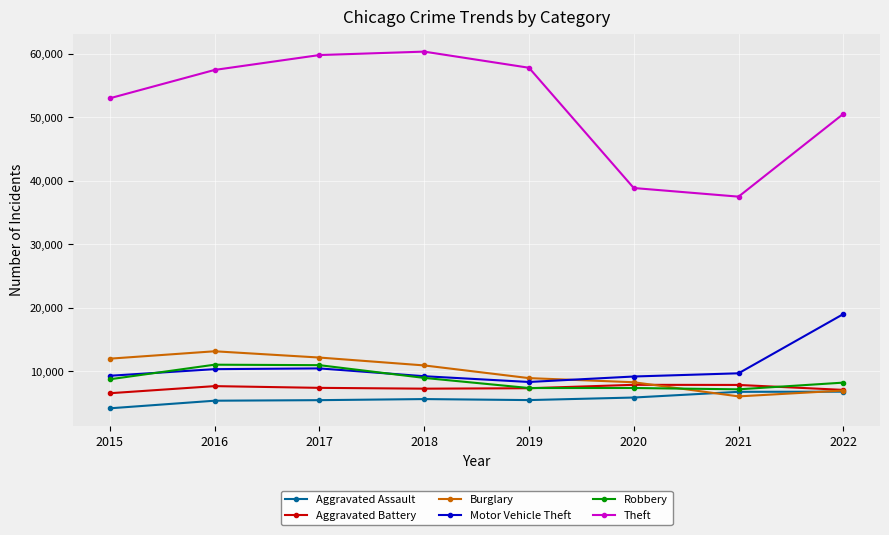

Which series has the largest total across all categories?

Theft